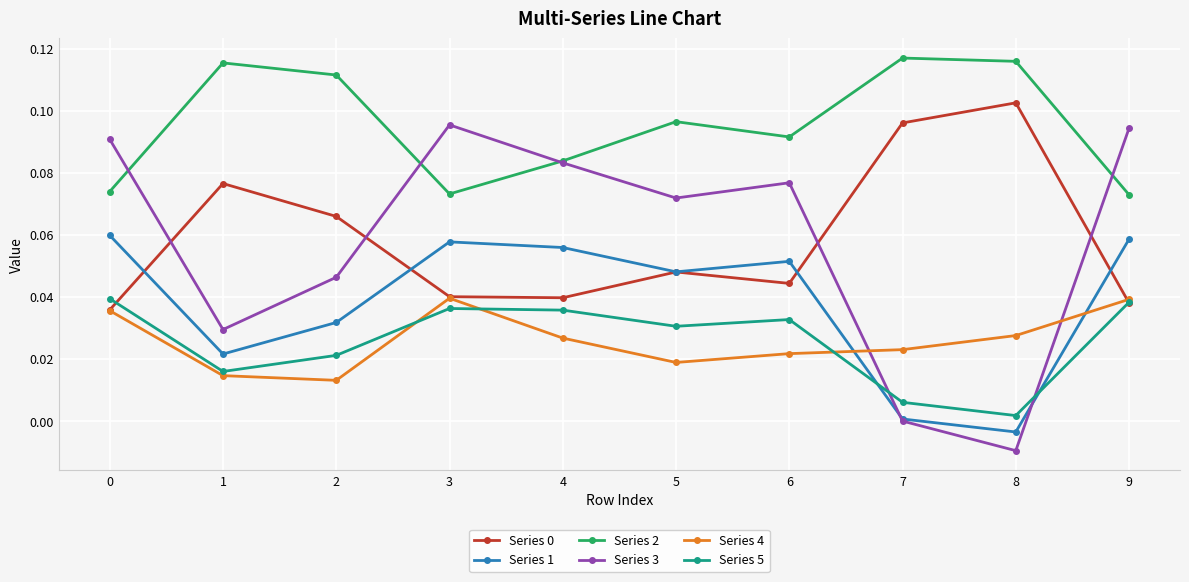

The value of Series 5 at 1 is 0.0. True or false?

True